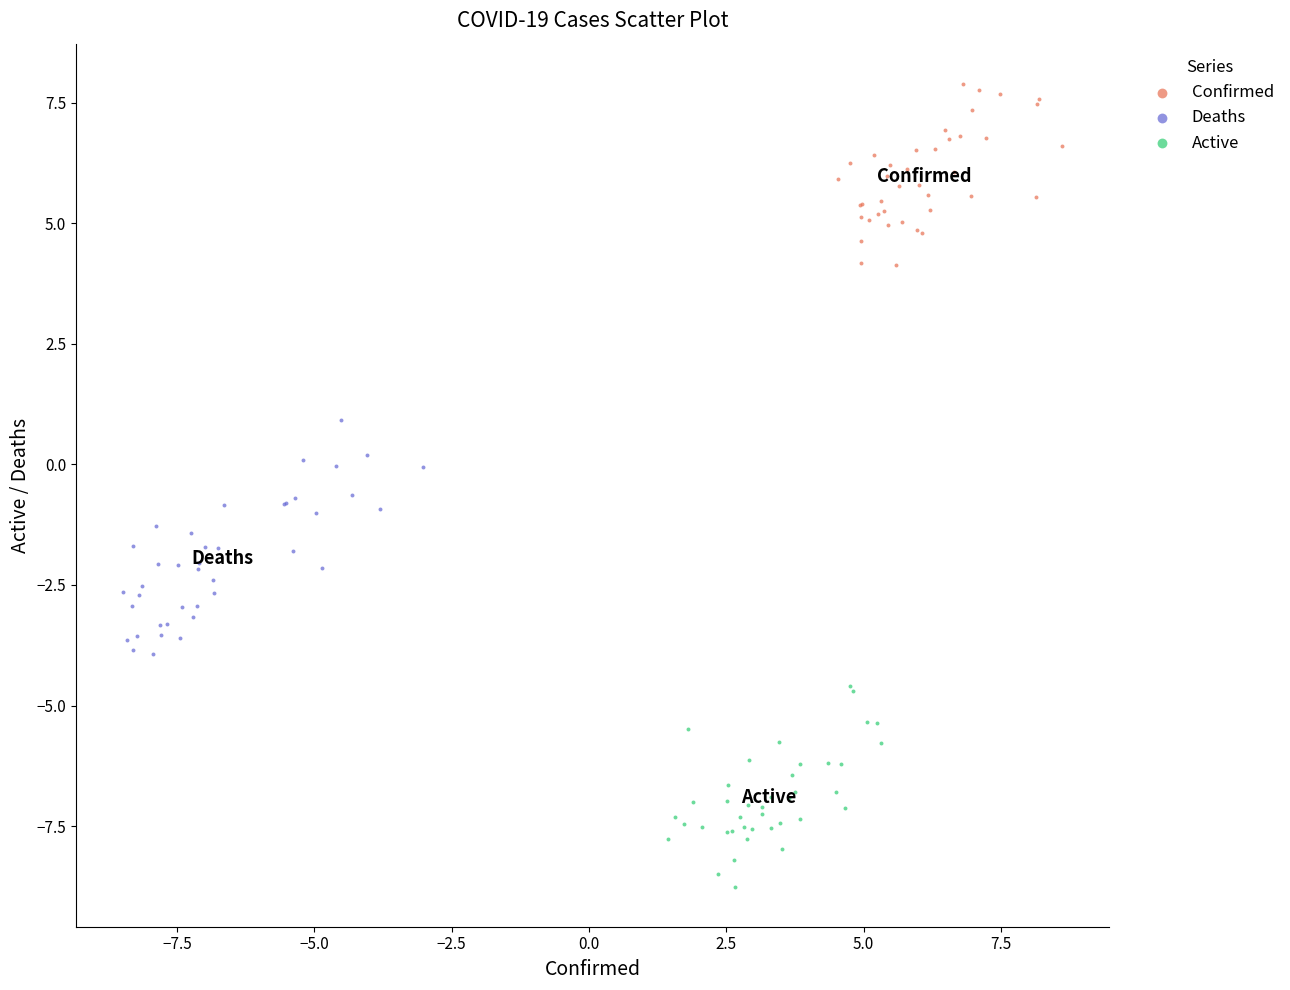

Which series reaches the maximum Y coordinate?

Confirmed